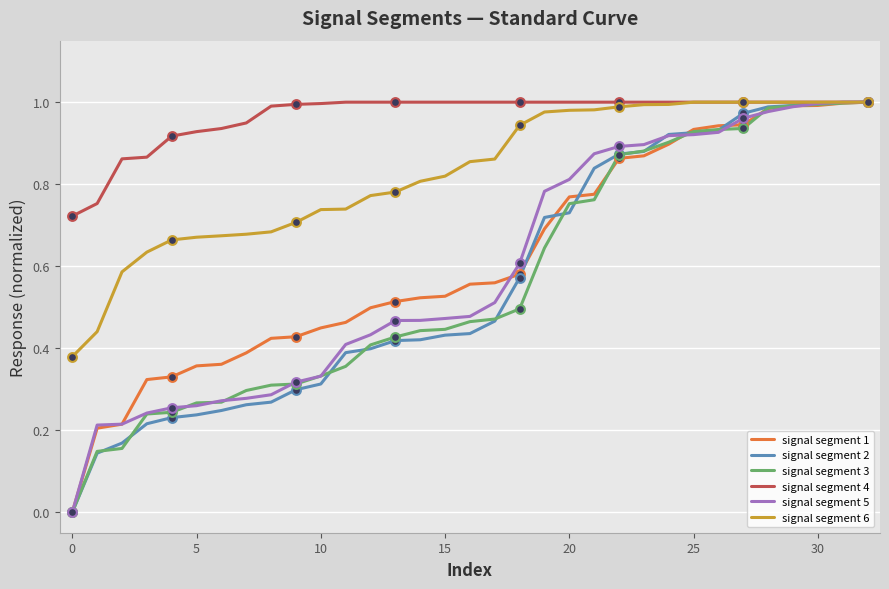

Which series has the largest total across all categories?

signal segment 4